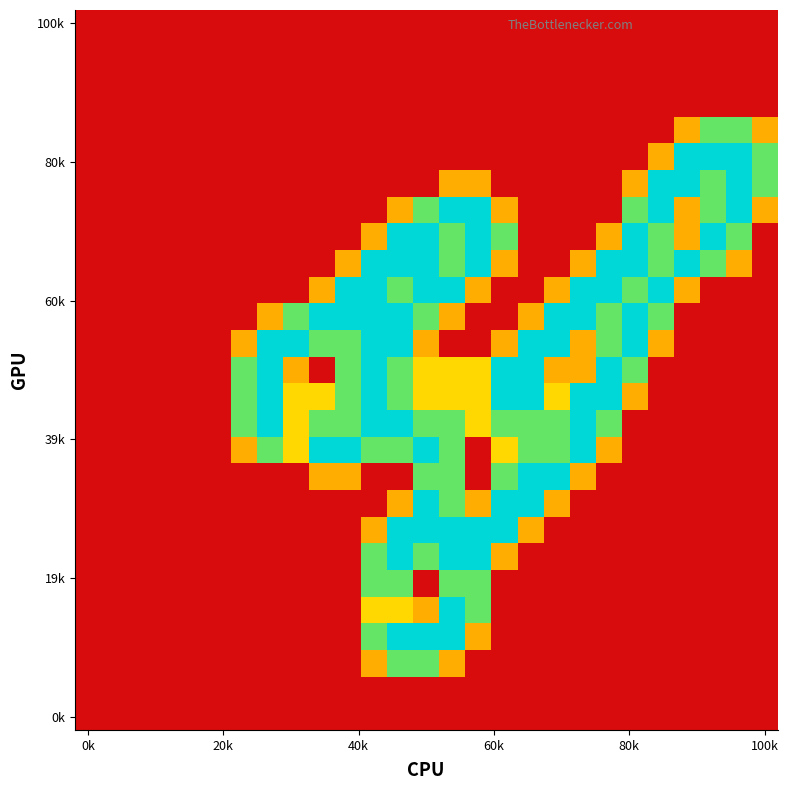

How many categories are shown in the chart?

27